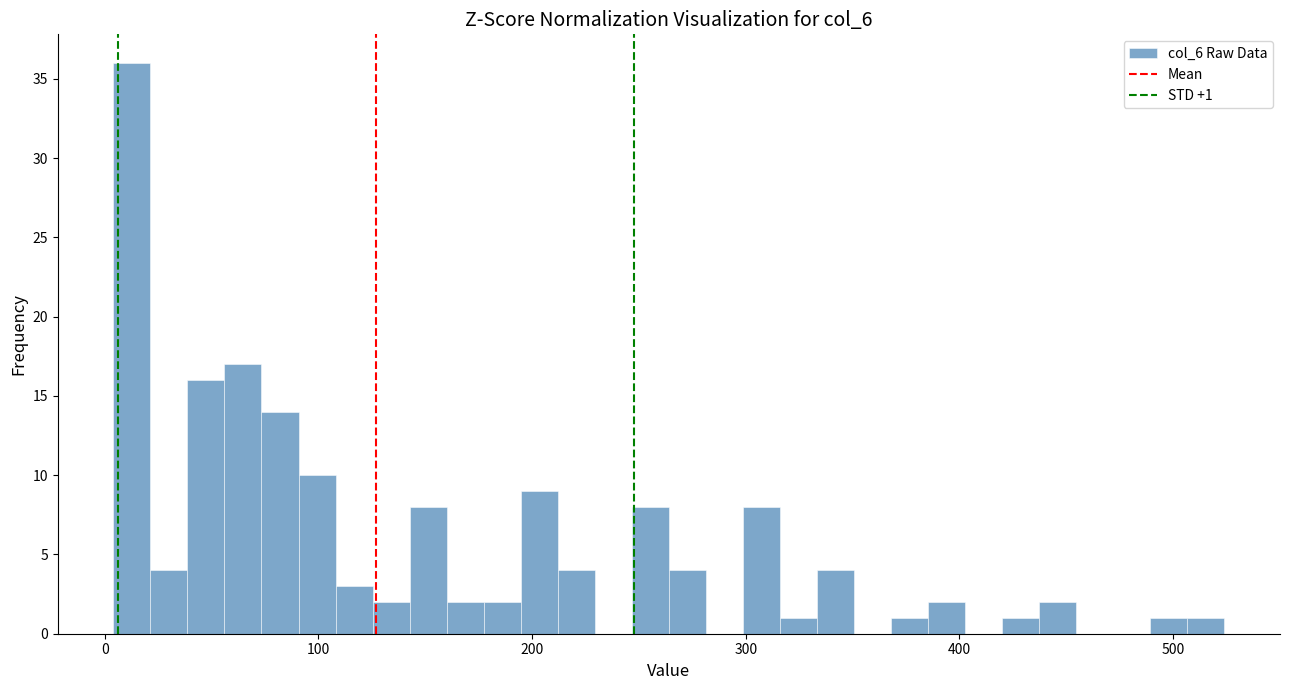

Around what value on the x-axis is the tallest bar? Give the approximate position of its centre, as read against the axis.

10